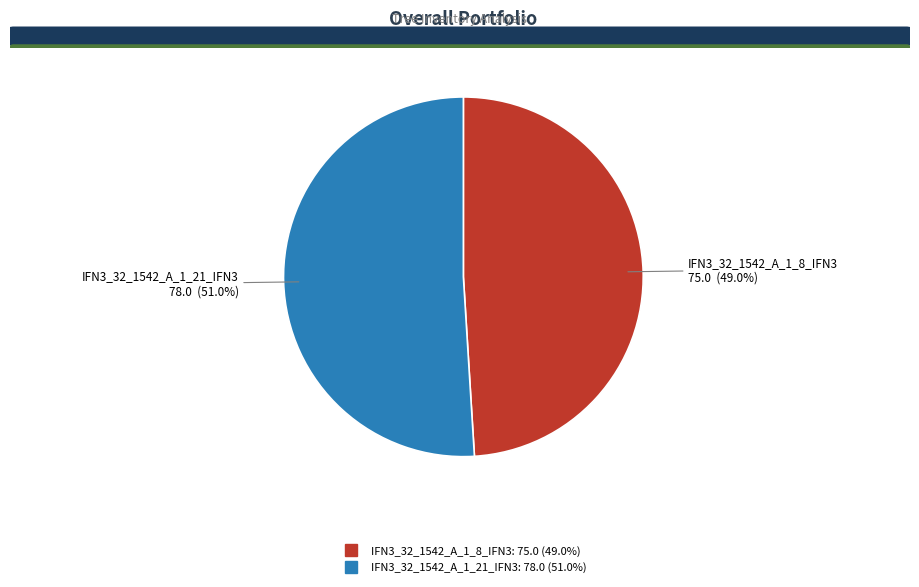

Which slice is the smallest?

IFN3_32_1542_A_1_8_IFN3